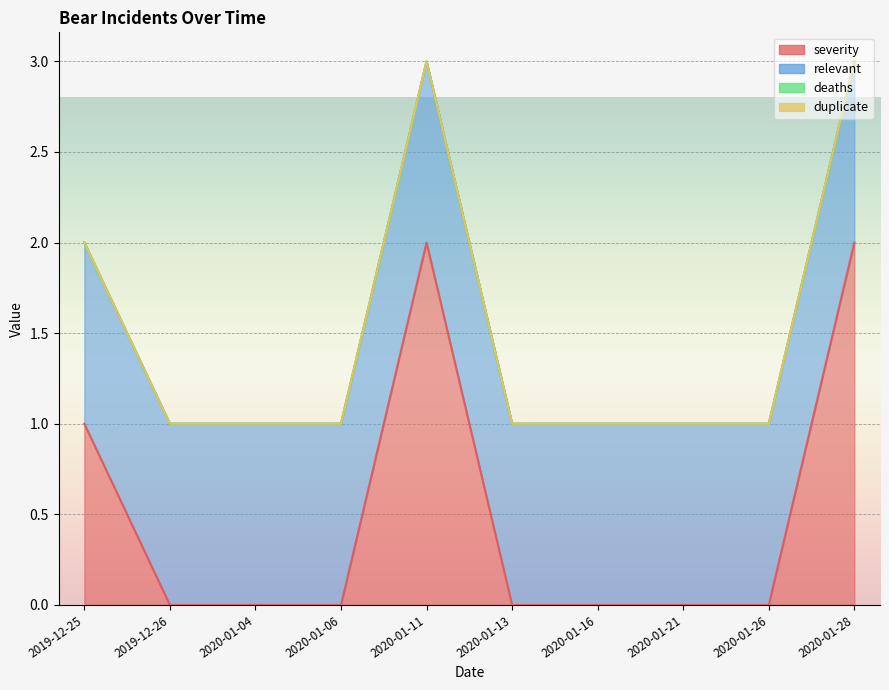

Which series has the largest total across all categories?

relevant